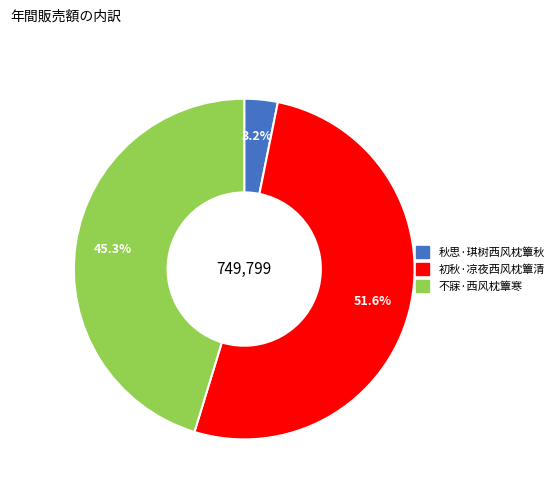

Between 不寐·西风枕簟寒 and 初秋·凉夜西风枕簟清, which is larger?

初秋·凉夜西风枕簟清